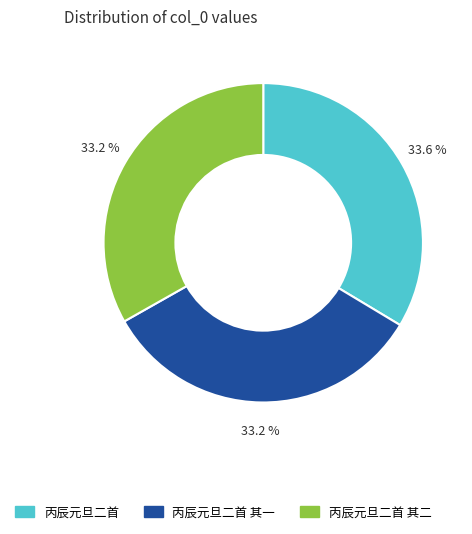

How much of the chart is everything except 丙辰元旦二首 其一?

66.8%